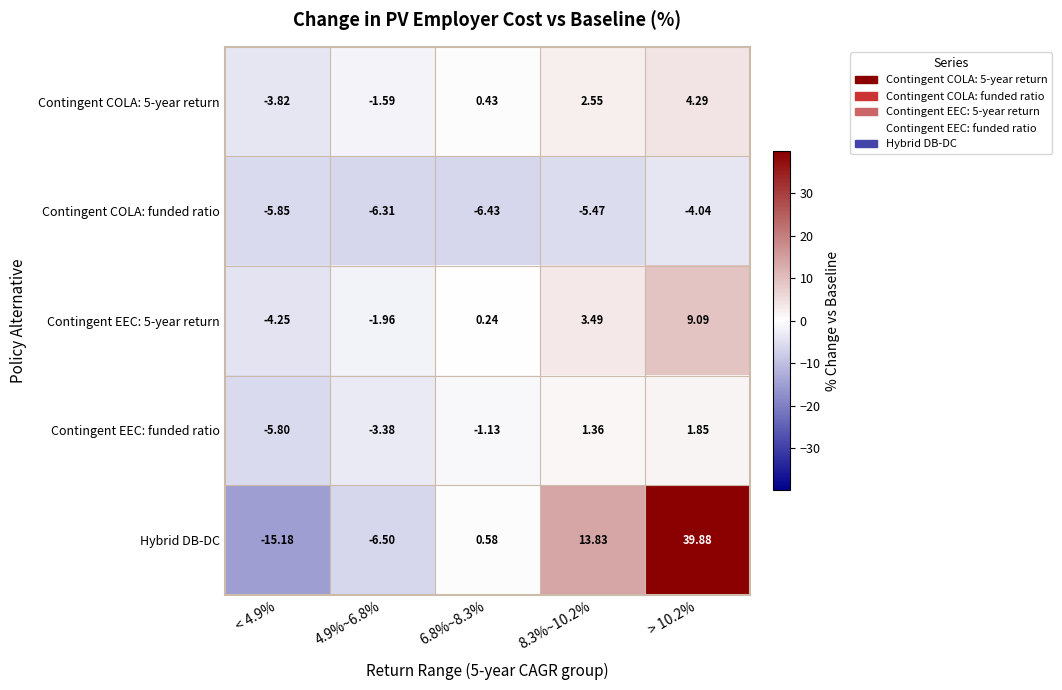

Which series changed the most between 4.9%~6.8% and > 10.2%?

Hybrid DB-DC